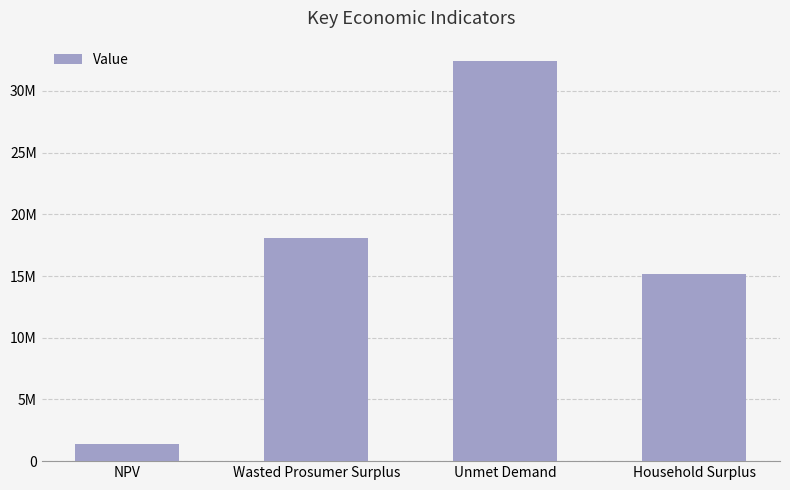

What position from the left is Wasted Prosumer Surplus?

2